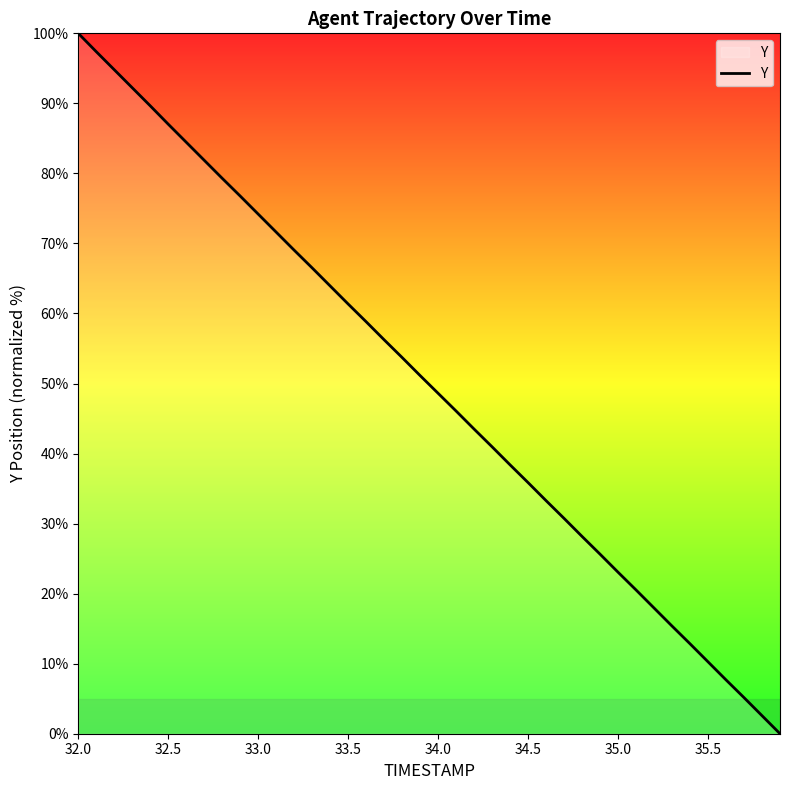

What is the greatest value displayed?

100.0